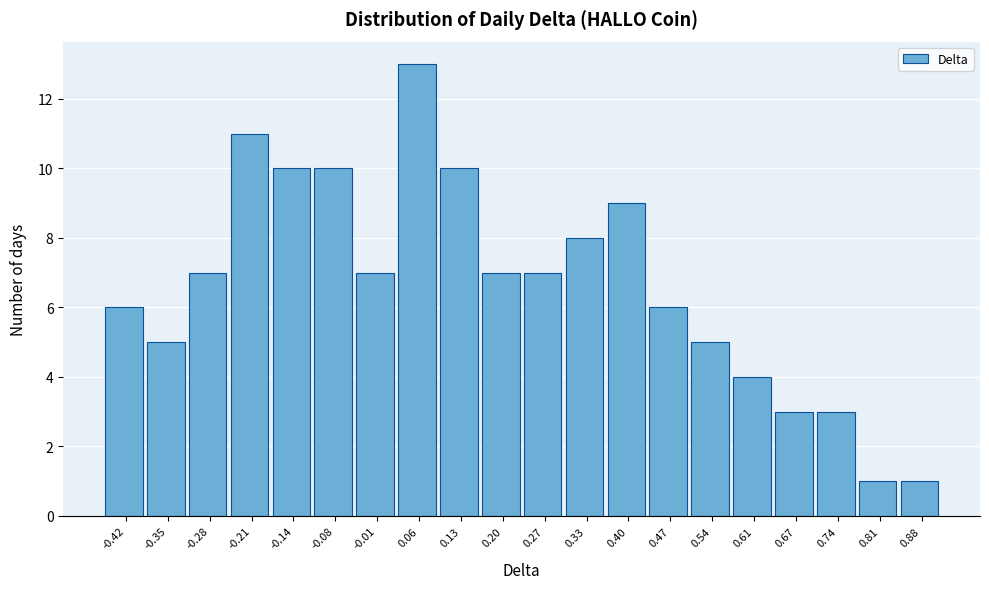

Over which range of the x-axis is the bar tallest?

0.03 to 0.10